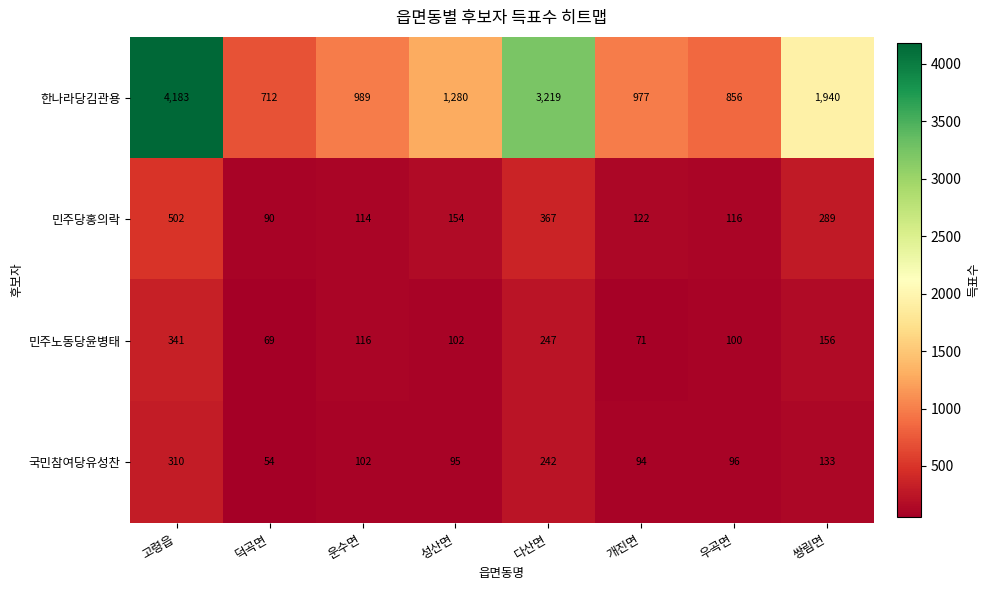

At 덕곡면, list the series in order from largest to smallest.

한나라당김관용, 민주당홍의락, 민주노동당윤병태, 국민참여당유성찬